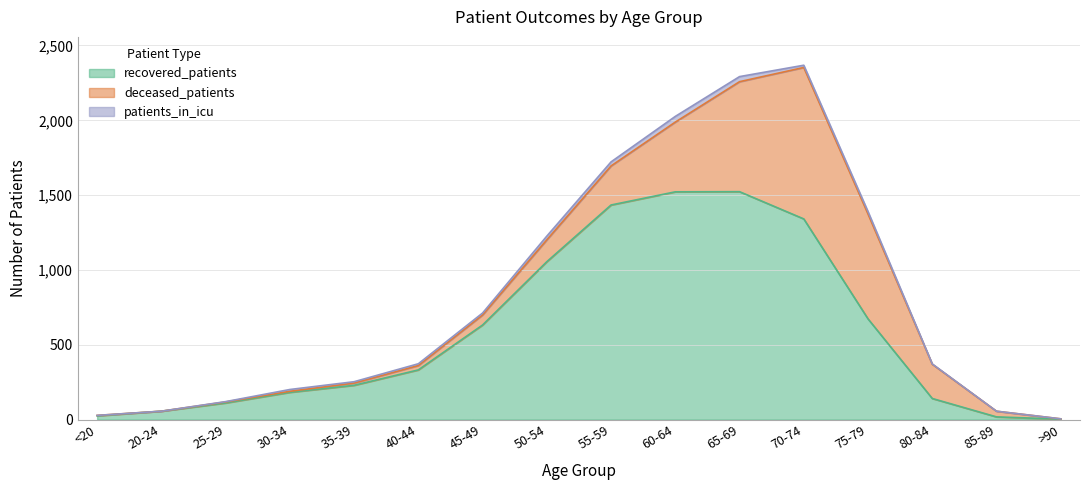

The value of recovered_patients at 55-59 is 926. True or false?

False